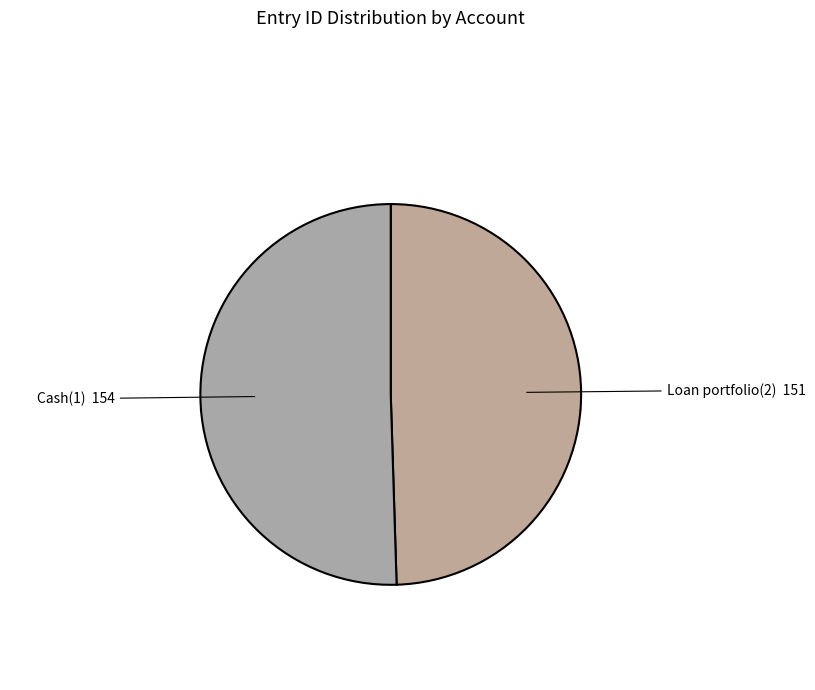

To the nearest percent, what is the difference between the largest and smallest slice percentages?

1%